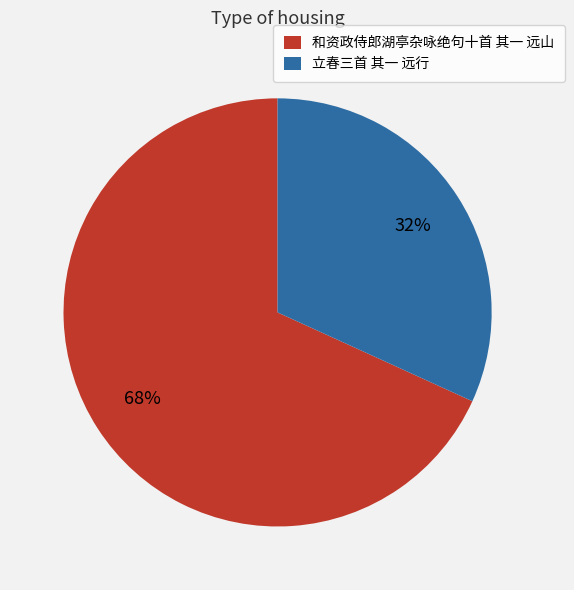

What is the smallest slice in the pie chart?

立春三首 其一 远行